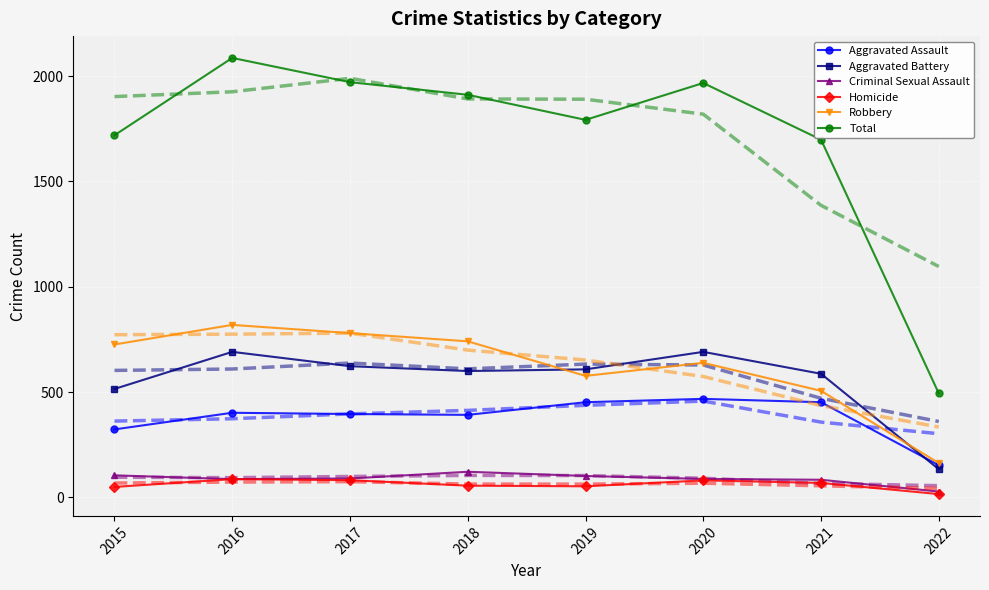

Which series changed the most between 2015 and 2017?

Total